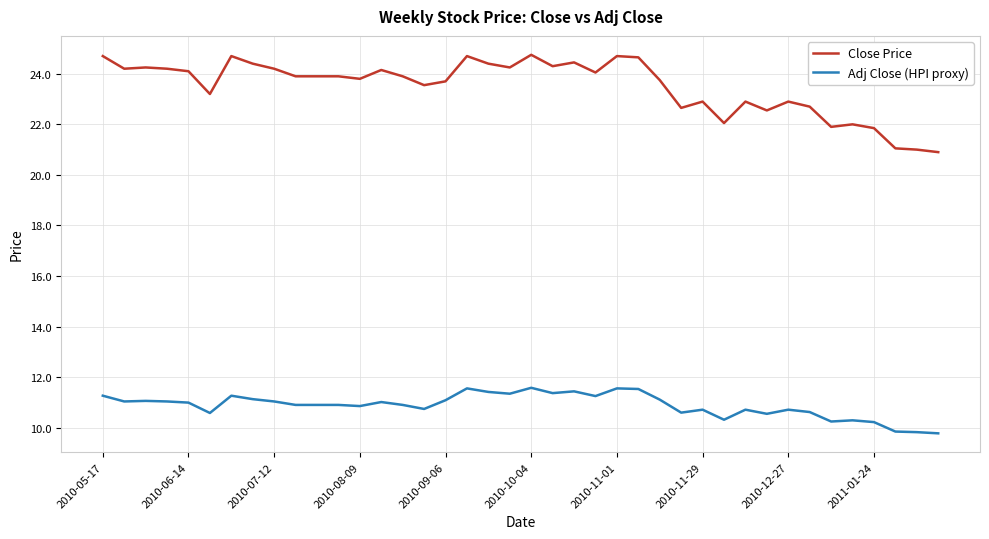

What is the difference between the maximum and minimum values in the Adj Close (HPI proxy) series?

1.8